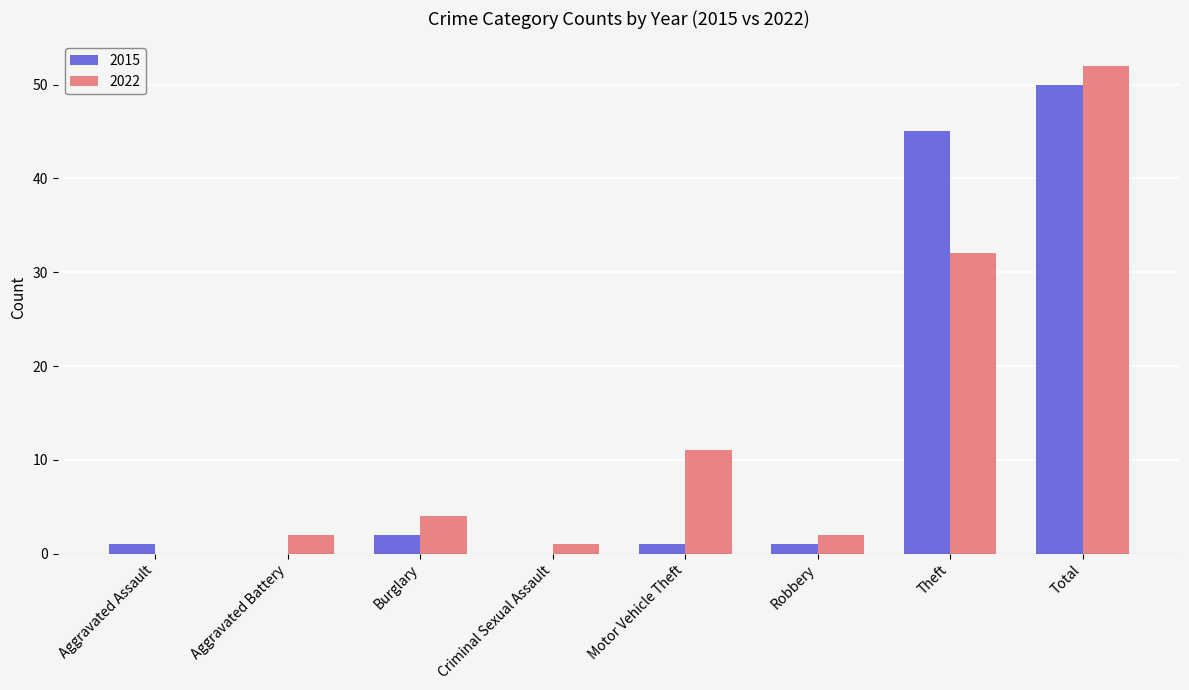

Which category has the highest value in the 2022 series?

Total